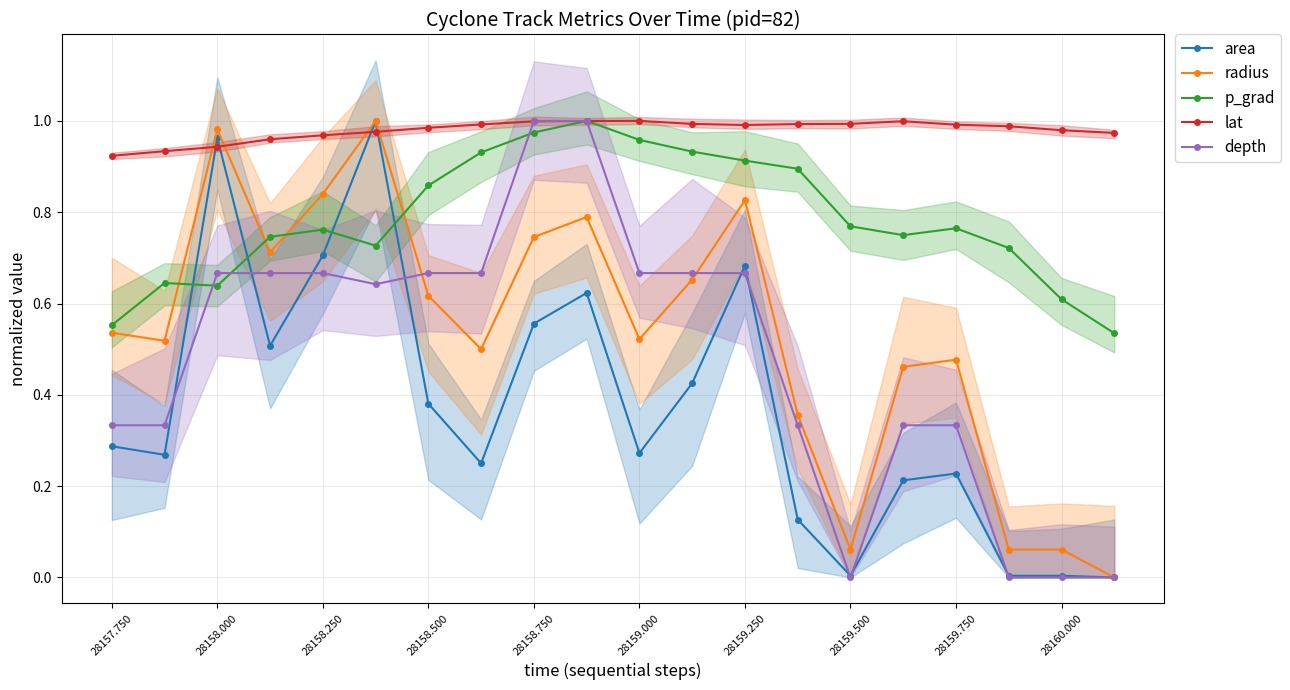

Reading left to right, list all the values displayed in this chart.

area: 0.3	0.3	1.0	0.5	0.7	1.0	0.4	0.2	0.6	0.6	0.3	0.4	0.7	0.1	0.0	0.2	0.2	0.0	0.0	0.0
radius: 0.5	0.5	1.0	0.7	0.8	1.0	0.6	0.5	0.7	0.8	0.5	0.7	0.8	0.4	0.1	0.5	0.5	0.1	0.1	0.0
p_grad: 0.6	0.6	0.6	0.7	0.8	0.7	0.9	0.9	1.0	1.0	1.0	0.9	0.9	0.9	0.8	0.7	0.8	0.7	0.6	0.5
lat: 0.9	0.9	0.9	1.0	1.0	1.0	1.0	1.0	1.0	1.0	1.0	1.0	1.0	1.0	1.0	1.0	1.0	1.0	1.0	1.0
depth: 0.3	0.3	0.7	0.7	0.7	0.6	0.7	0.7	1.0	1.0	0.7	0.7	0.7	0.3	0.0	0.3	0.3	0.0	0.0	0.0